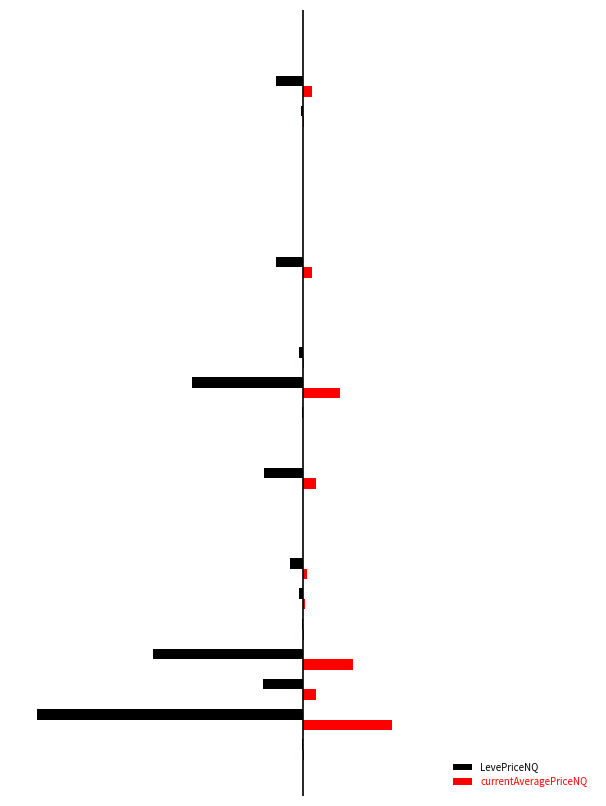

Which series has the largest total across all categories?

currentAveragePriceNQ